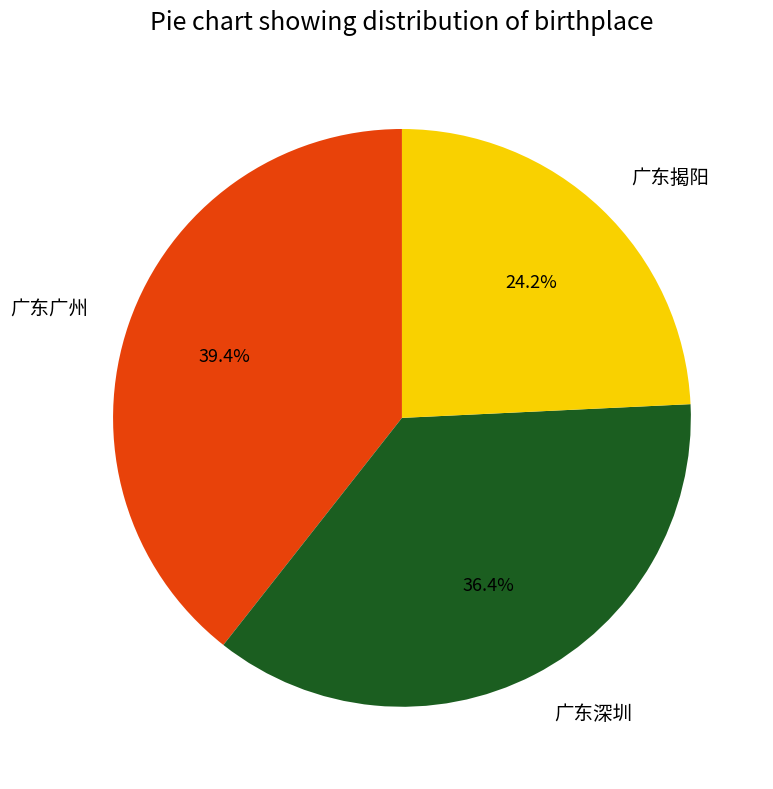

What is the largest slice in the pie chart?

广东广州